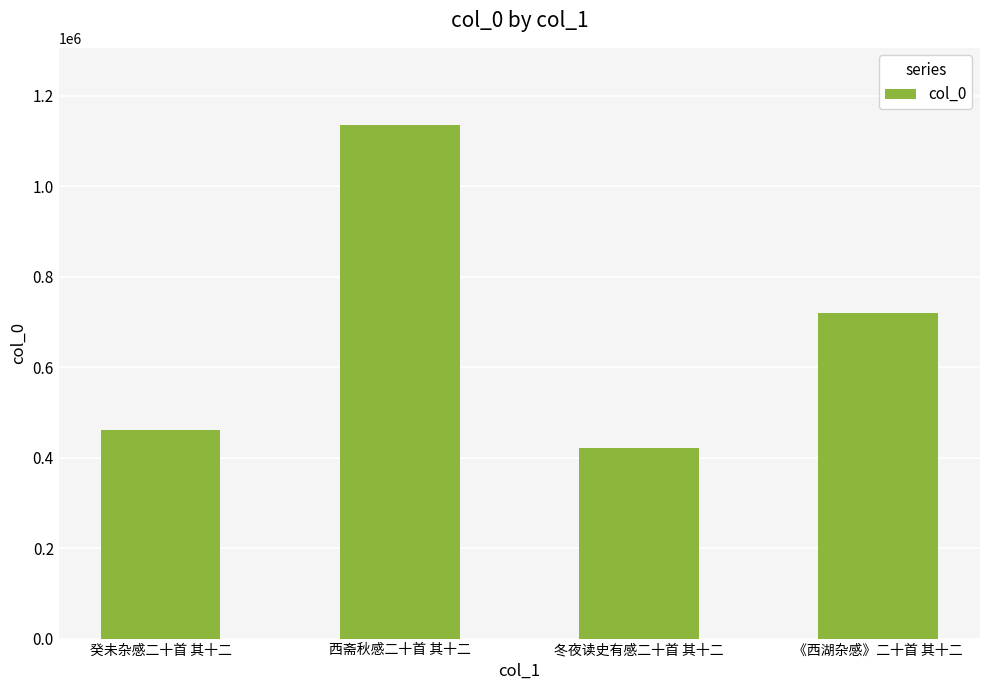

List the labels in order of value, largest first.

西斋秋感二十首 其十二, 《西湖杂感》二十首 其十二, 癸未杂感二十首 其十二, 冬夜读史有感二十首 其十二